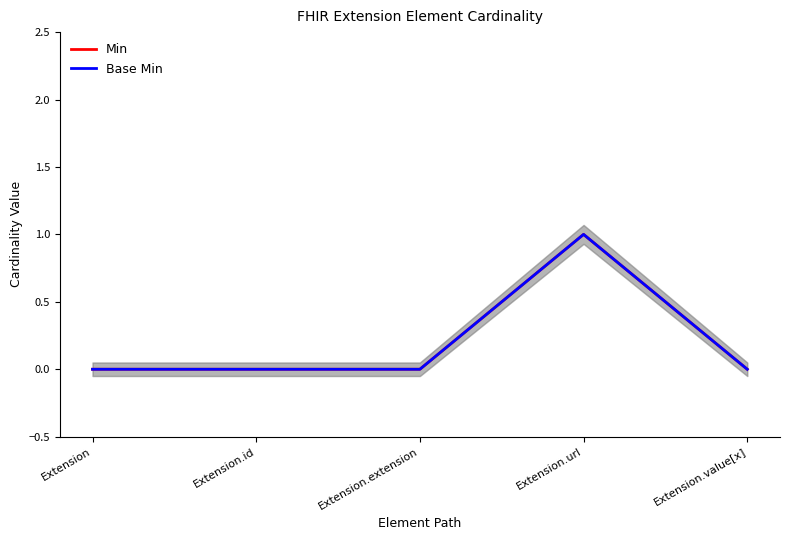

True or false: Min has more than 1 points higher than both neighbors.

False